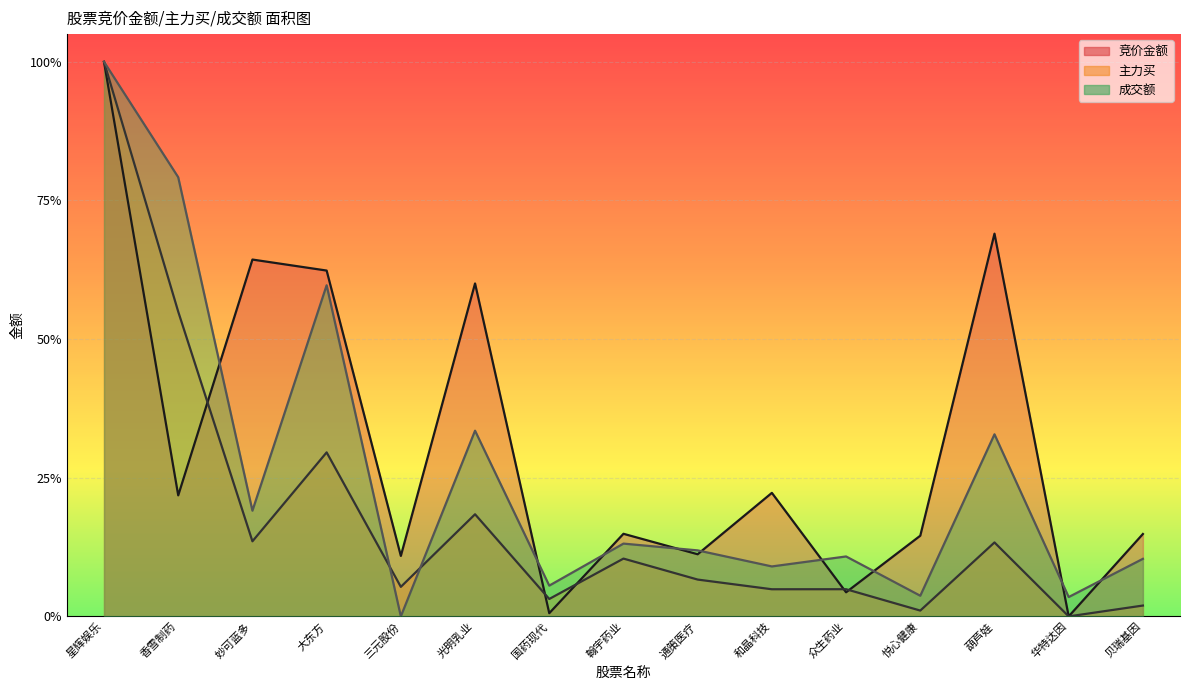

What is the difference between the 主力买 values at 星辉娱乐 and 翰宇药业?

0.9